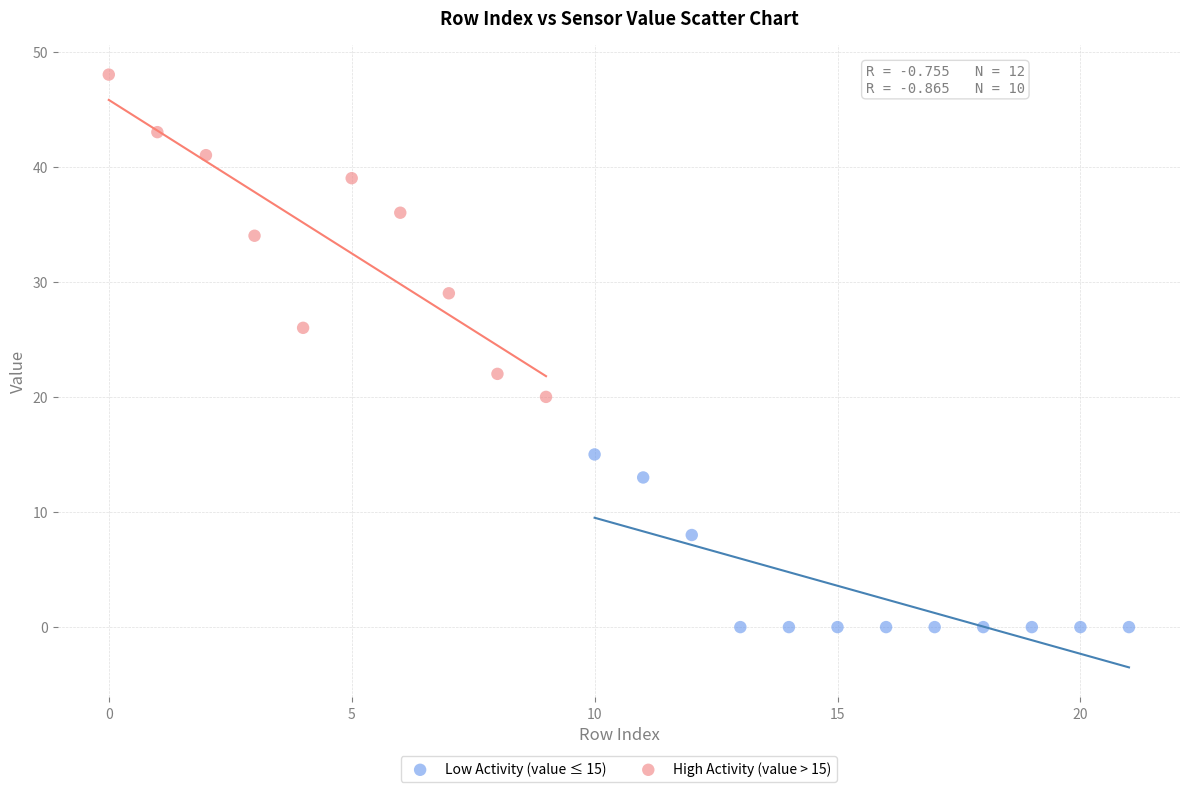

Which series contains the lowest Y value?

Low Activity (value ≤ 15)